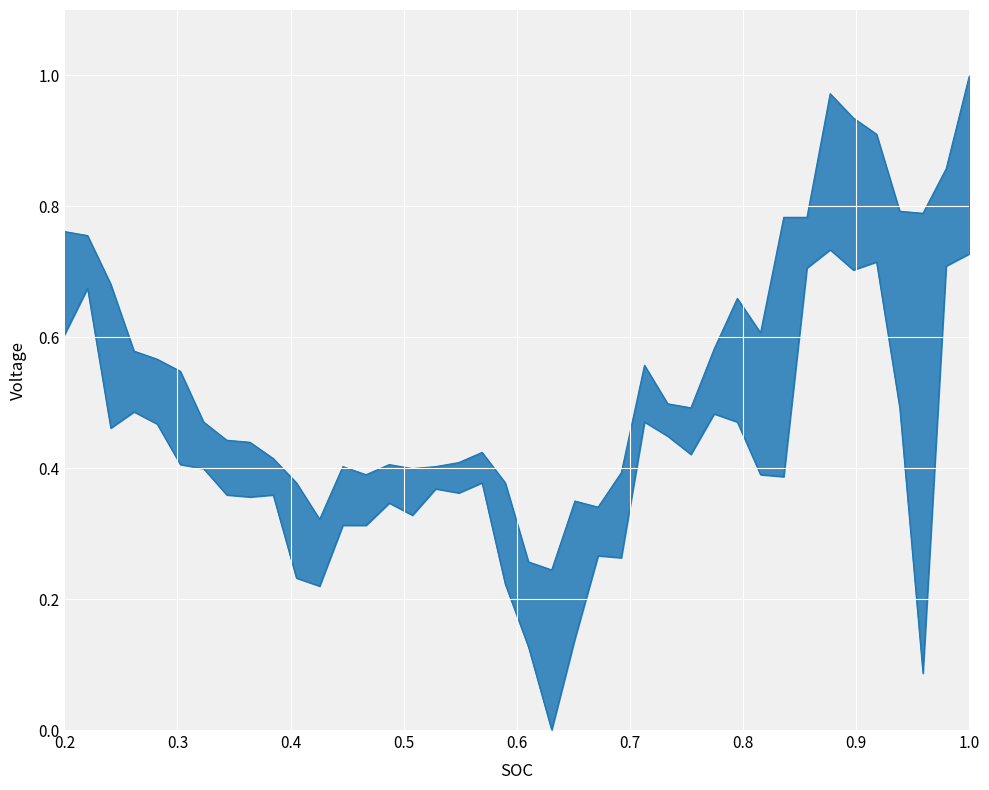

What is the maximum value for high?

1.0